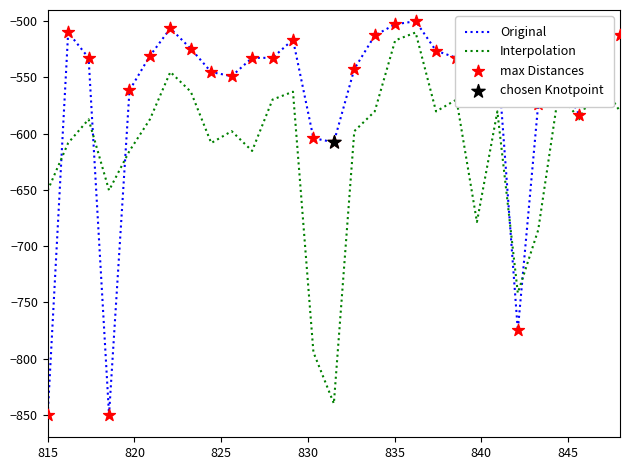

Which series has the largest total across all categories?

Original